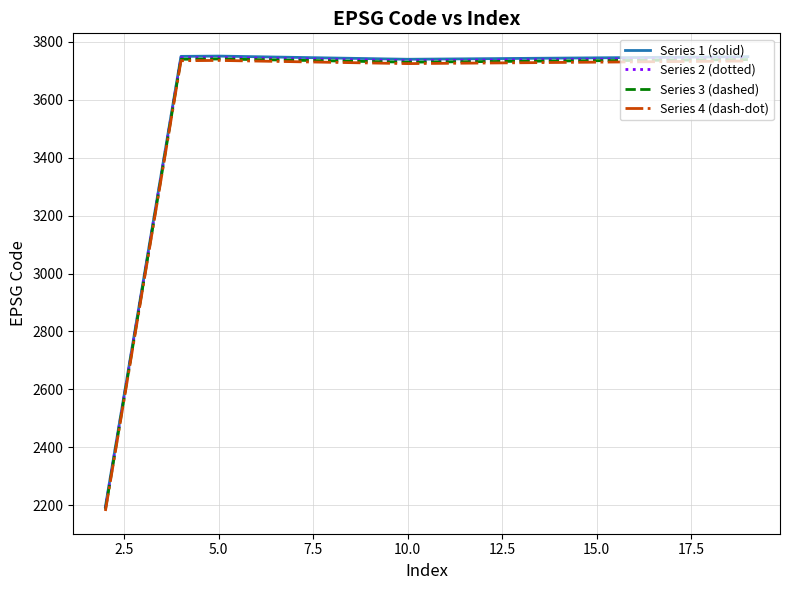

True or false: Series 3 (dashed) and Series 4 (dash-dot) intersect in this chart.

False